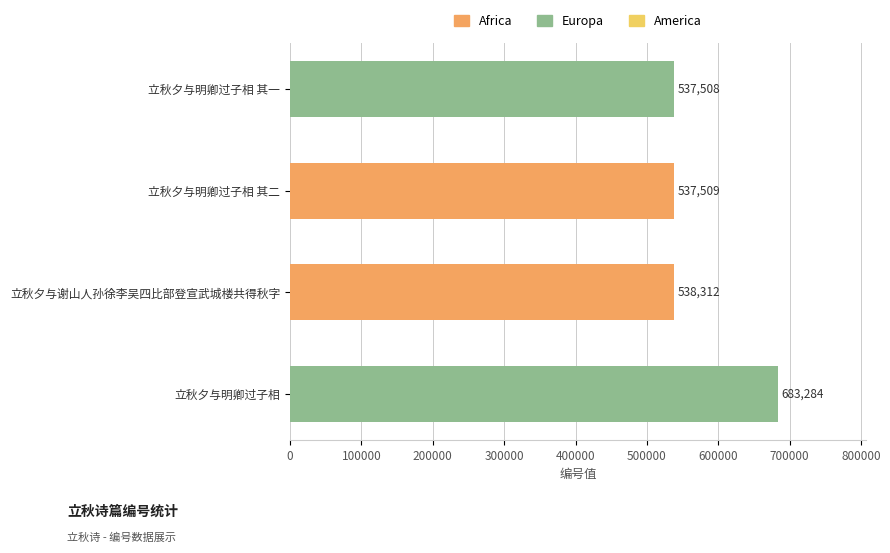

Reading top to bottom, what are all the values shown in this chart?

立秋夕与明卿过子相 其一=537508	立秋夕与明卿过子相 其二=537509	立秋夕与谢山人孙徐李吴四比部登宣武城楼共得秋字=538312	立秋夕与明卿过子相=683284